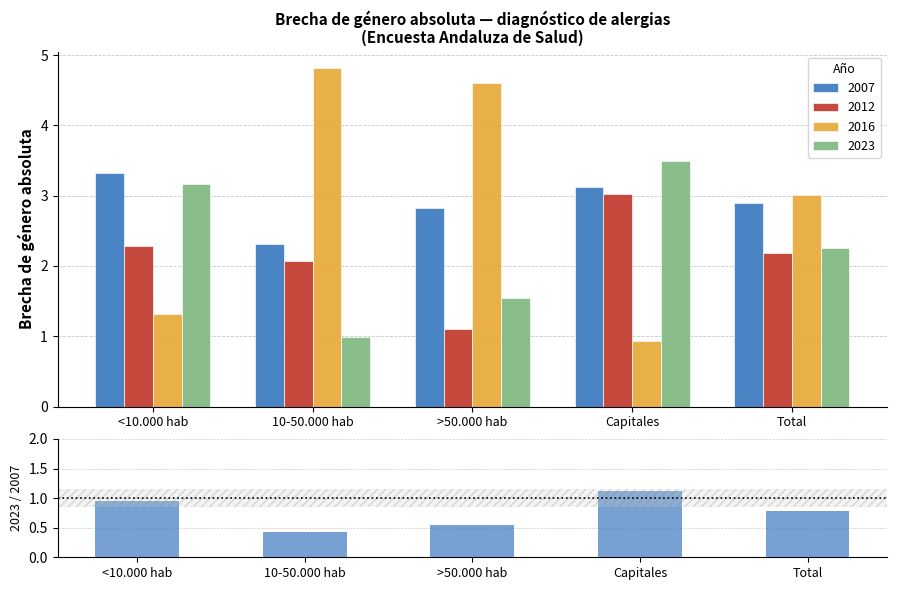

At which label does 2012 first exceed 2?

<10.000 hab